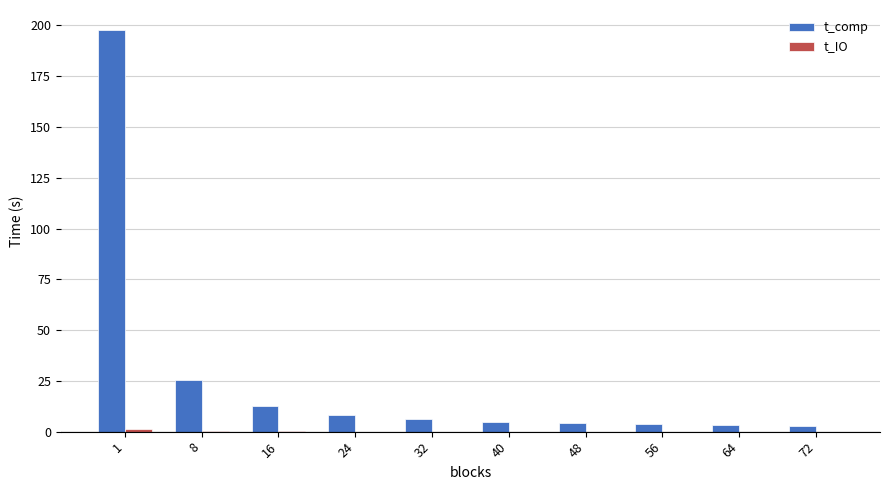

How many series are shown in this chart?

2